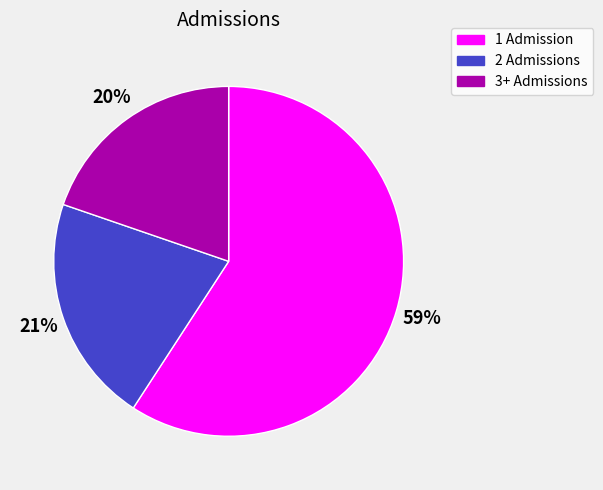

Which category accounts for the majority?

1 Admission